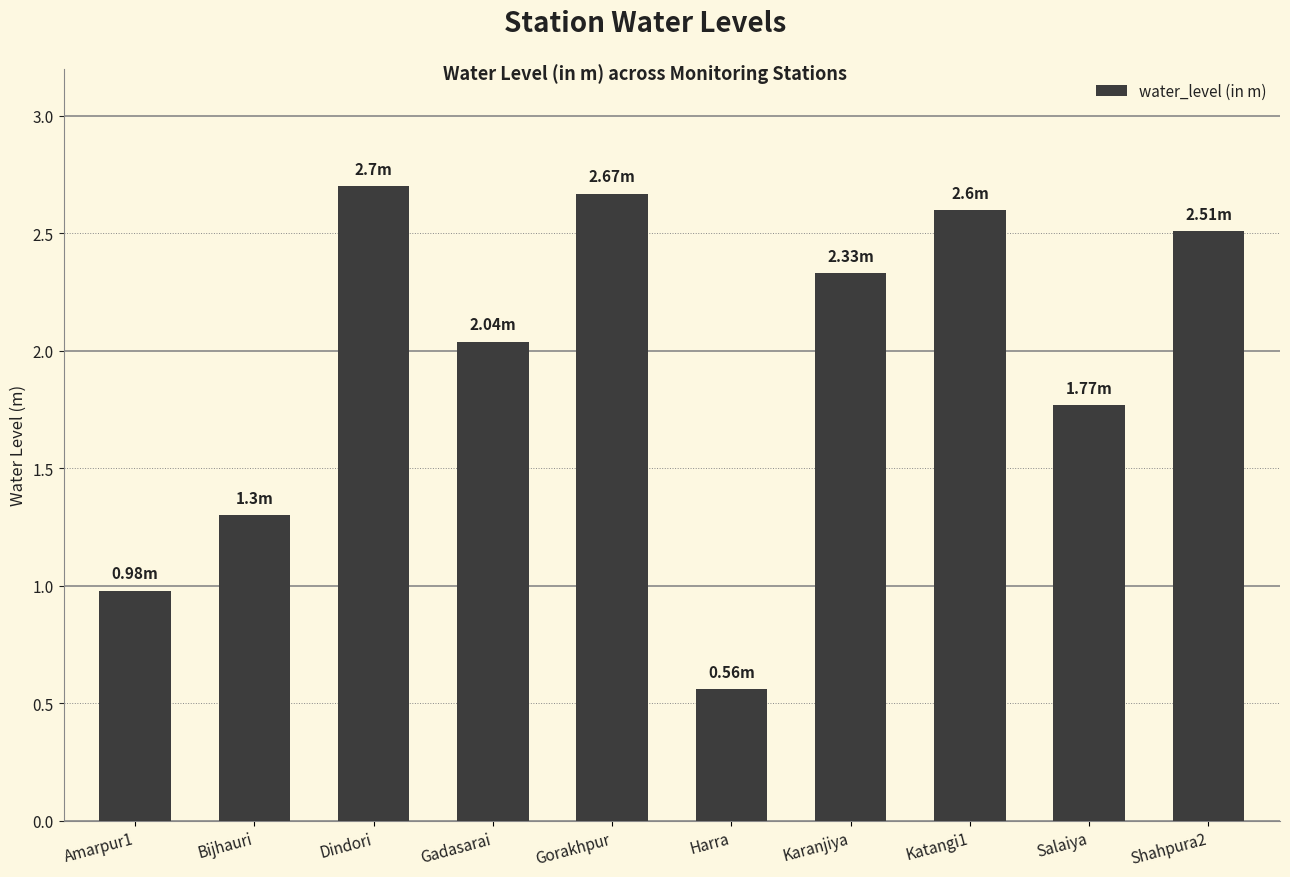

At which label does the data first exceed 2?

Dindori